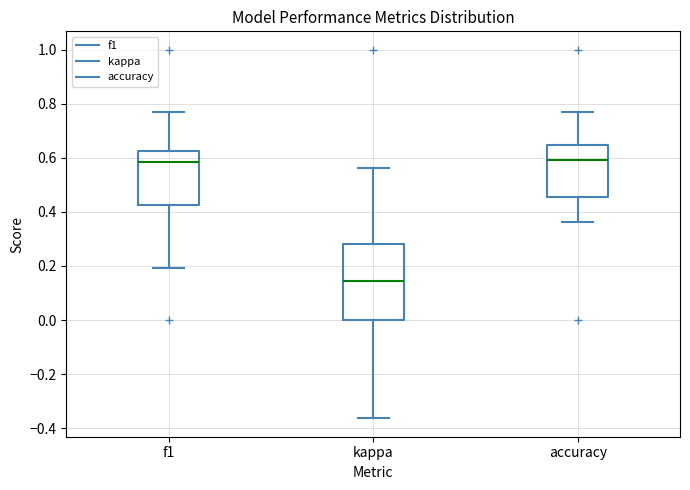

Where is the upper edge of the box for f1 on the y-axis? The values are not printed on the chart, so give them approximately, as read against the axis.

0.62